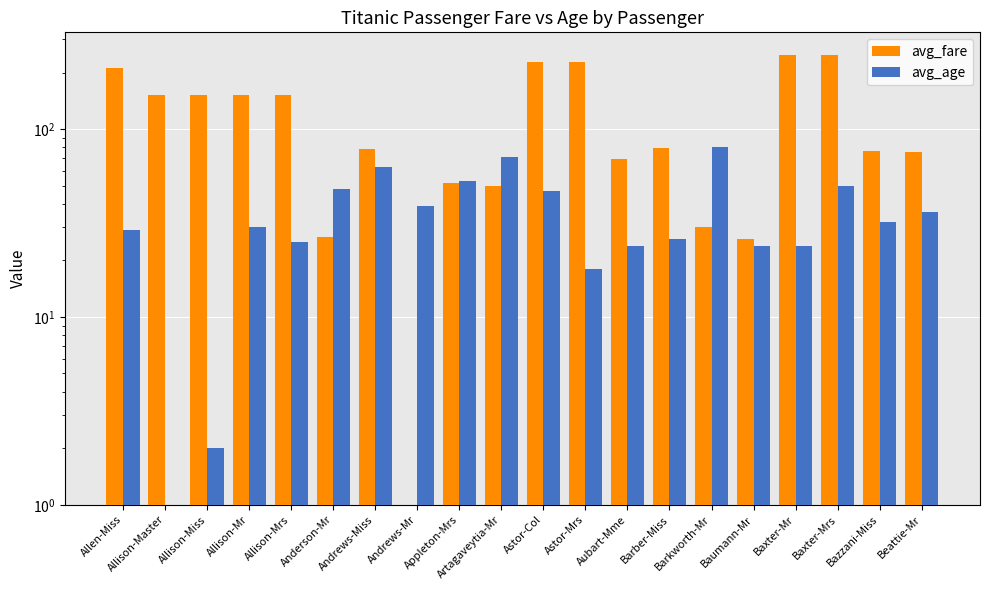

What position from the right is Allison-Master?

19